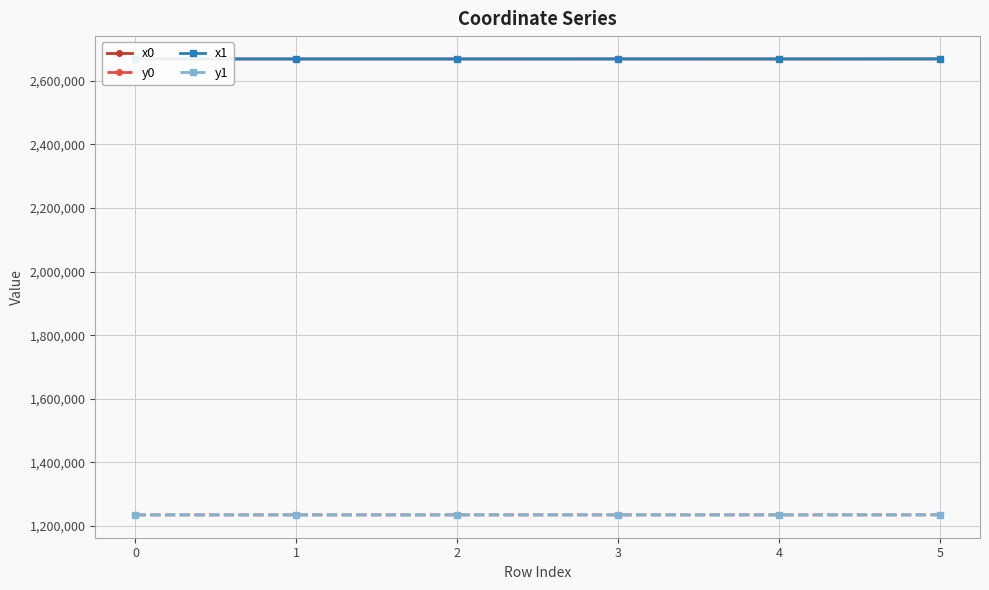

What is the difference between the x1 values at 3 and 0?

54.3